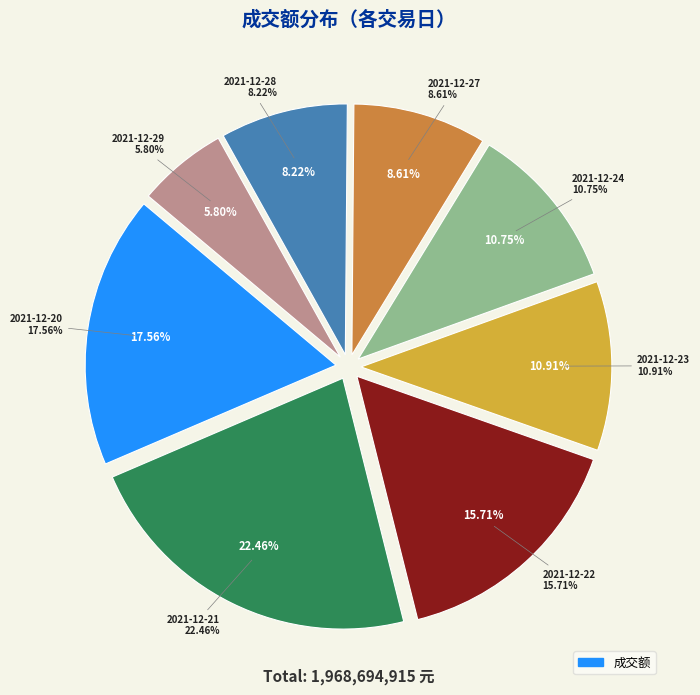

Rank the categories by value from lowest to highest.

2021-12-29, 2021-12-28, 2021-12-27, 2021-12-24, 2021-12-23, 2021-12-22, 2021-12-20, 2021-12-21